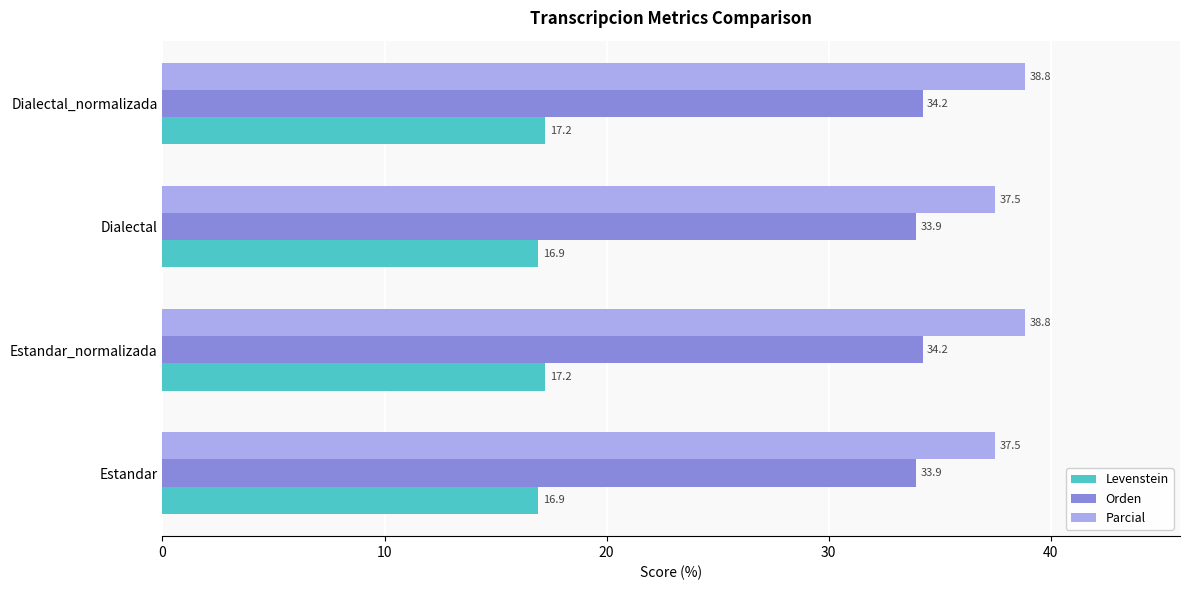

How many values in the Levenstein series exceed 17?

2